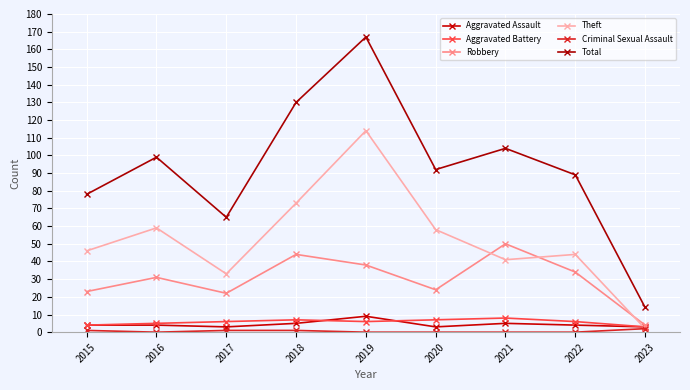

Rank the categories by Total value from lowest to highest.

2023, 2017, 2015, 2022, 2020, 2016, 2021, 2018, 2019